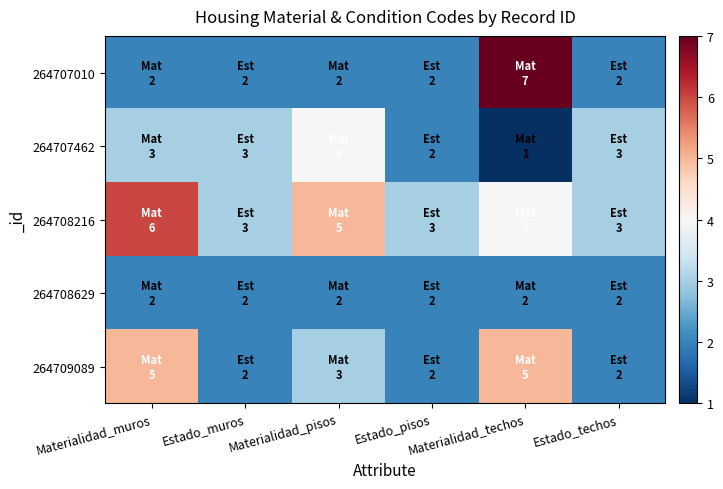

At how many categories does at least one series exceed 3?

3